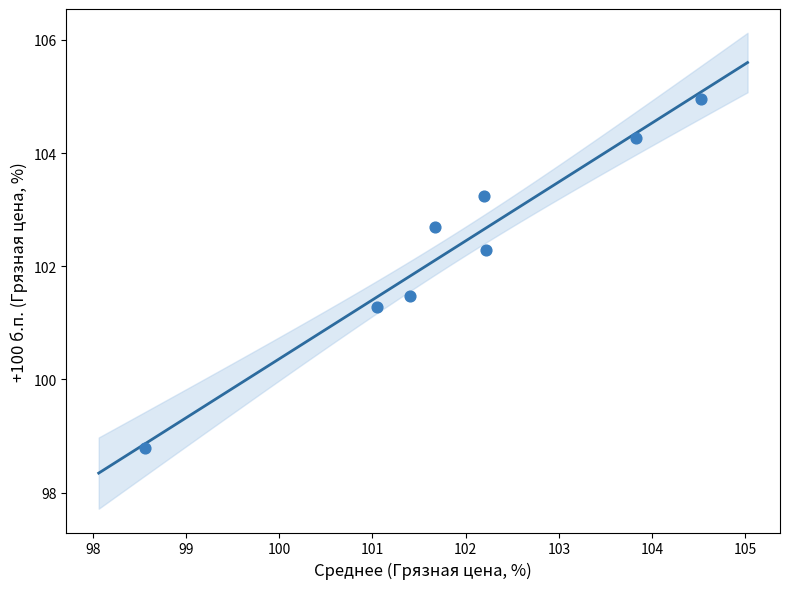

What Y value in the scatter plot is closest to 101?

101.3